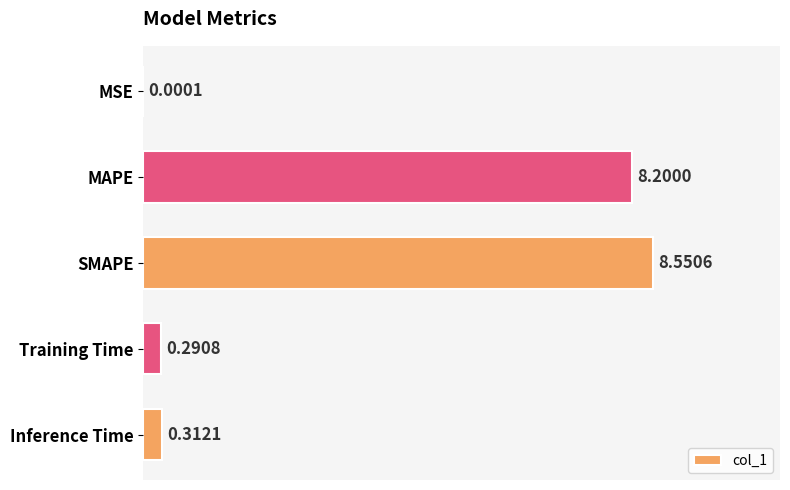

What is the change in value from MAPE to Inference Time?

-7.9